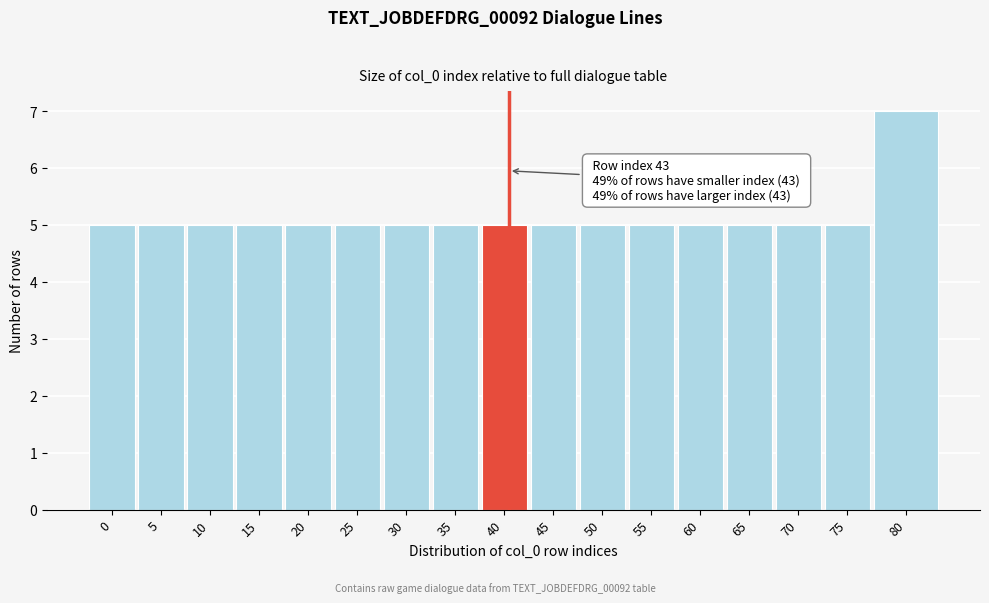

Reading left to right, extract all data points from this chart.

5	5	5	5	5	5	5	5	5	5	5	5	5	5	5	5	7